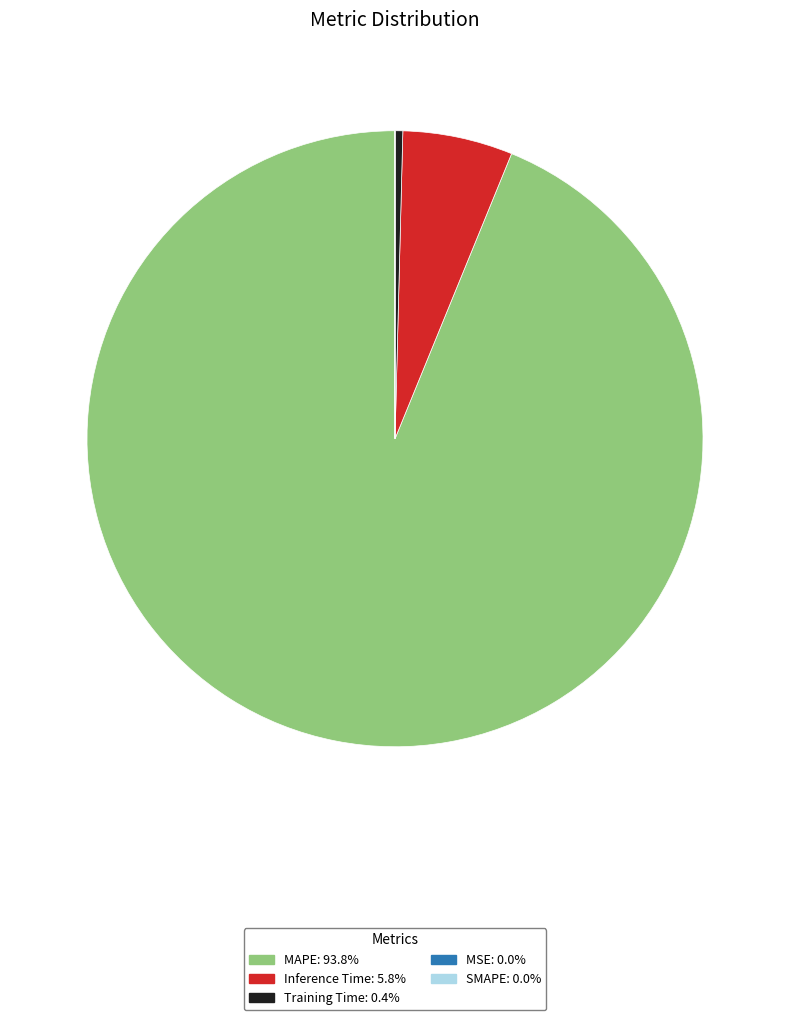

Between Inference Time and Training Time, which is larger?

Inference Time